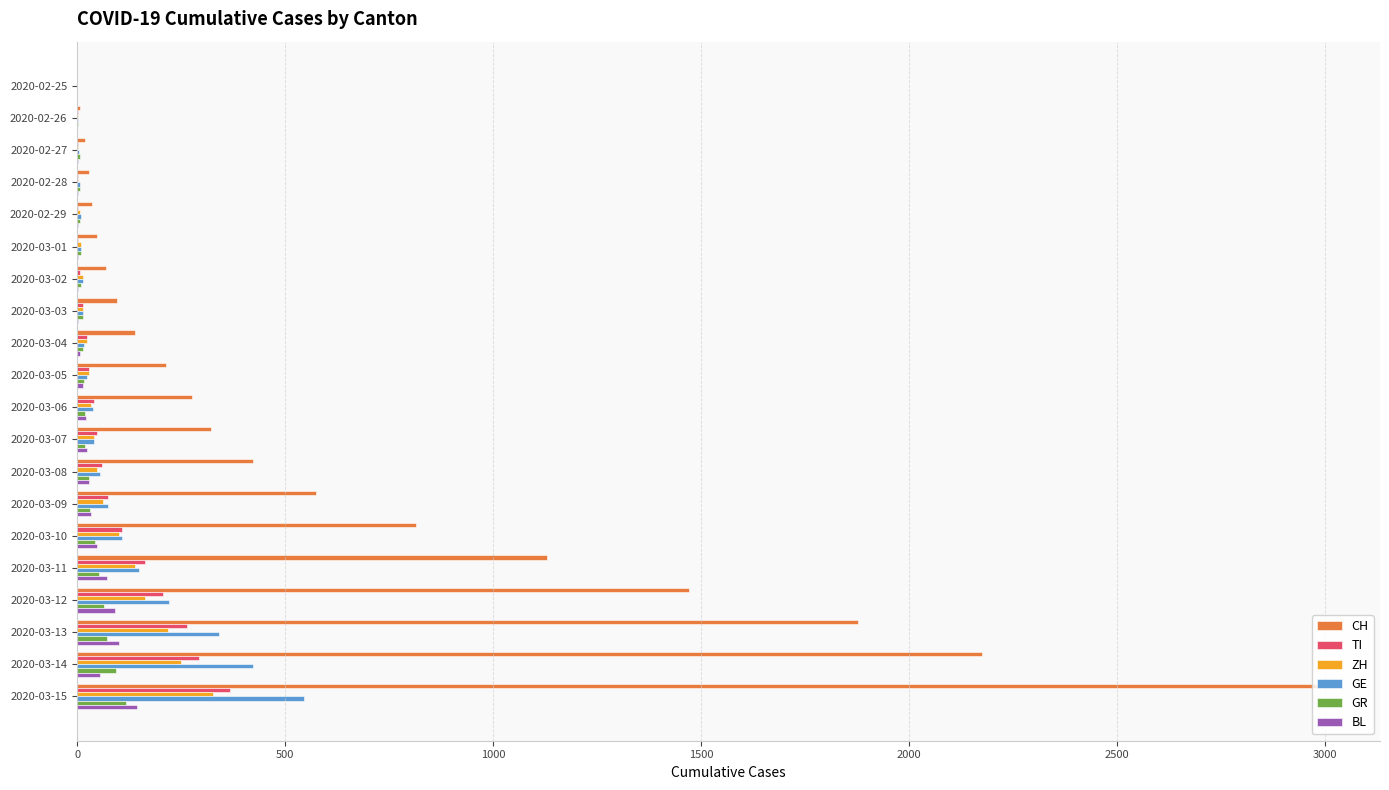

At which category is the sum across all series the highest?

2020-03-15